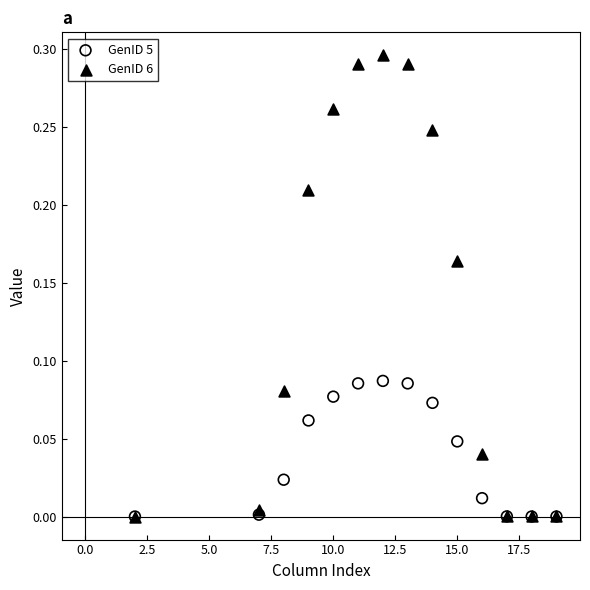

What are all the series names shown in the legend?

GenID 5, GenID 6